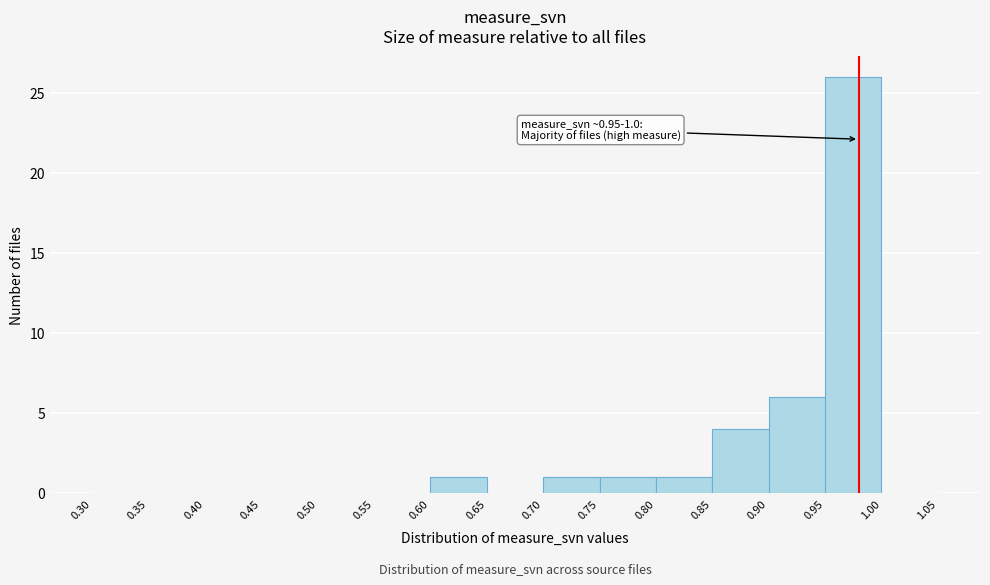

Over which range of the x-axis is the bar tallest?

0.95 to 1.00